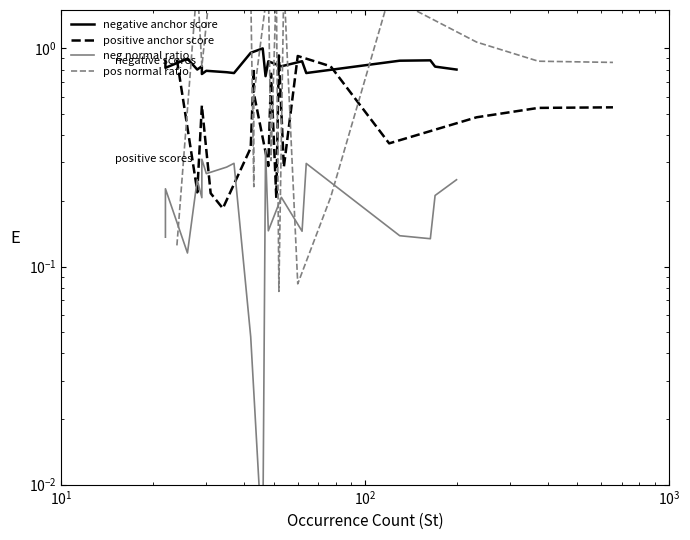

Reading left to right, transcribe all the data shown in this chart.

negative anchor score: 0.9	0.8	0.9	0.8	0.8	0.8	0.8	0.8	0.8	1.0	1.0	0.7	0.9	0.8	0.9	0.8	0.9	0.9	0.8	0.8
positive anchor score: 0.9	0.2	0.2	0.5	0.2	0.2	0.3	0.8	0.6	0.3	0.8	0.2	0.9	0.3	0.9	0.8	0.4	0.5	0.5	0.5
neg normal ratio: 0.1	0.2	0.1	0.2	0.2	0.3	0.3	0.3	0.3	0.0	0.0	0.3	0.1	0.2	0.1	0.3	0.1	0.1	0.2	0.2
pos normal ratio: 0.1	2.0	2.0	0.8	2.0	2.0	1.9	0.2	0.6	2.0	0.3	2.0	0.1	2.0	0.1	0.2	1.7	1.1	0.9	0.9